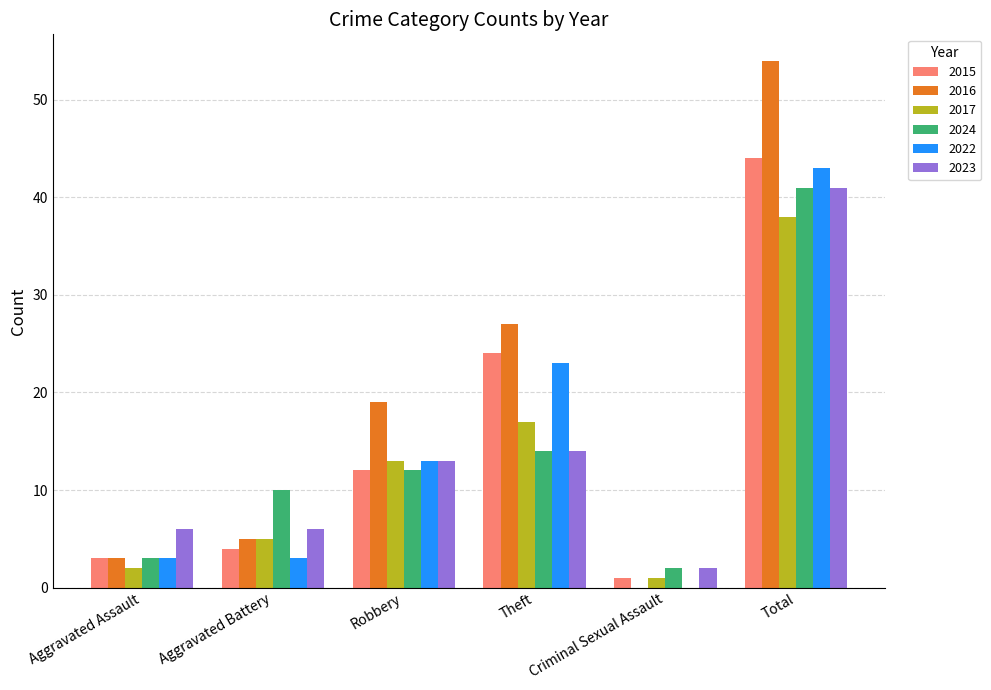

Reading left to right, transcribe all the data shown in this chart.

2015: 3	4	12	24	1	44
2016: 3	5	19	27	0	54
2017: 2	5	13	17	1	38
2024: 3	10	12	14	2	41
2022: 3	3	13	23	0	43
2023: 6	6	13	14	2	41